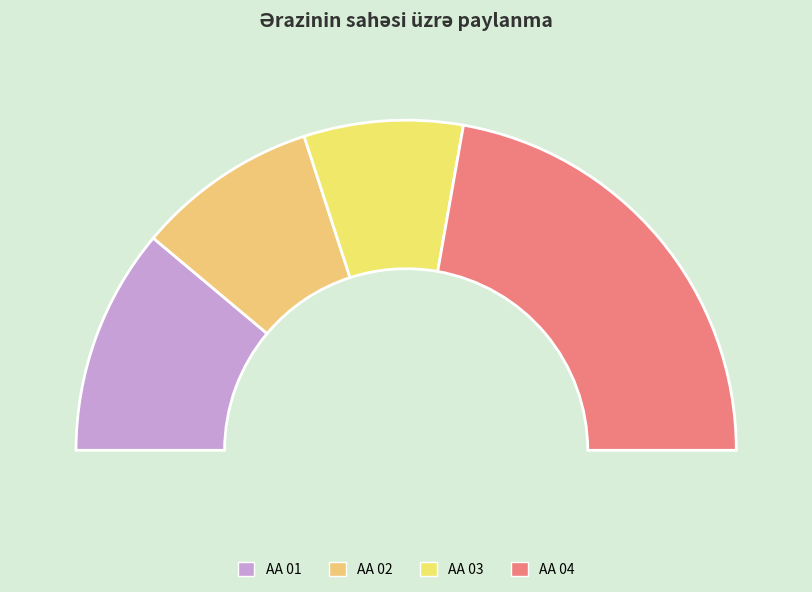

What is the change in value from AA 01 to AA 03?

-30